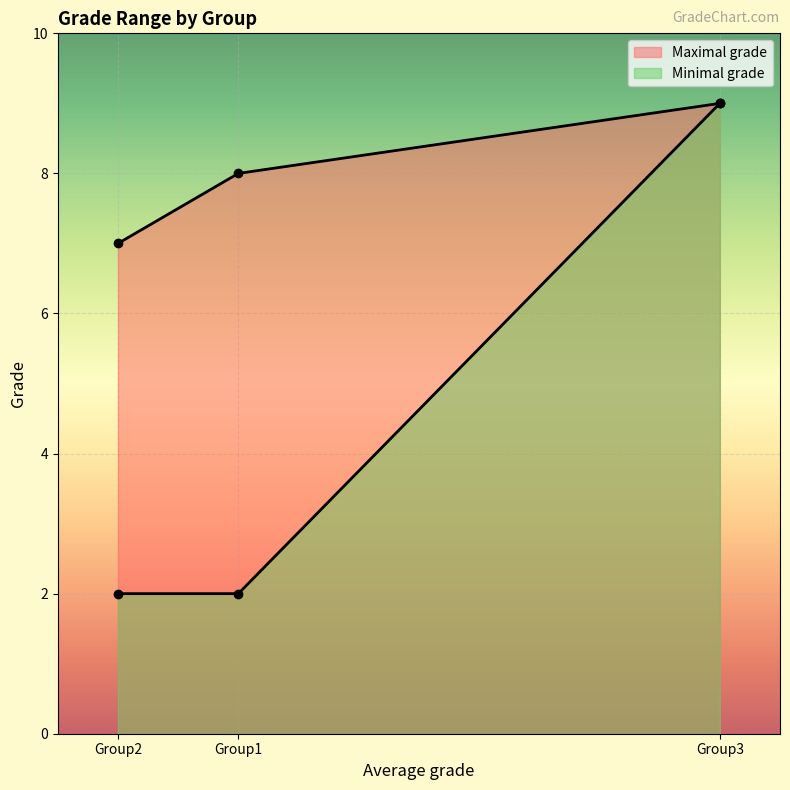

What is the difference between the maximum and minimum values in the Maximal grade series?

2